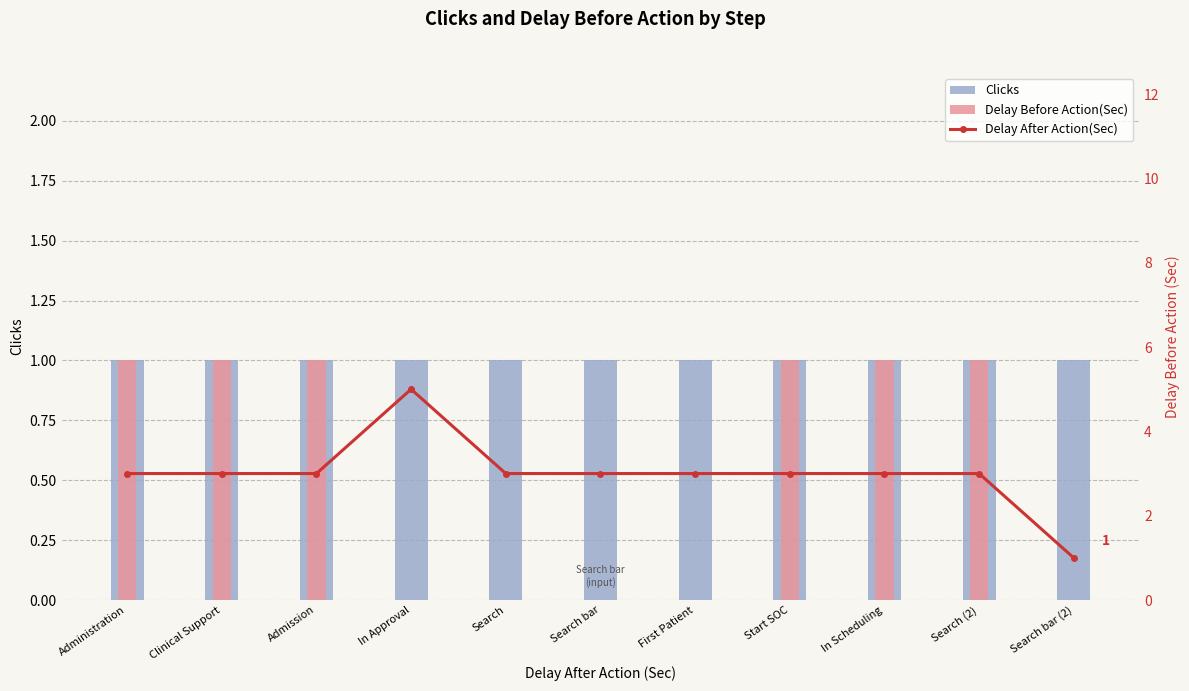

Reading left to right, extract all data points from this chart.

Clicks: Administration=1	Clinical Support=1	Admission=1	In Approval=1	Search=1	Search bar=1	First Patient=1	Start SOC=1	In Scheduling=1	Search (2)=1	Search bar (2)=1
Delay Before Action(Sec): Administration=1	Clinical Support=1	Admission=1	In Approval=0	Search=0	Search bar=0	First Patient=0	Start SOC=1	In Scheduling=1	Search (2)=1	Search bar (2)=0
Delay After Action(Sec): Administration=3	Clinical Support=3	Admission=3	In Approval=5	Search=3	Search bar=3	First Patient=3	Start SOC=3	In Scheduling=3	Search (2)=3	Search bar (2)=1